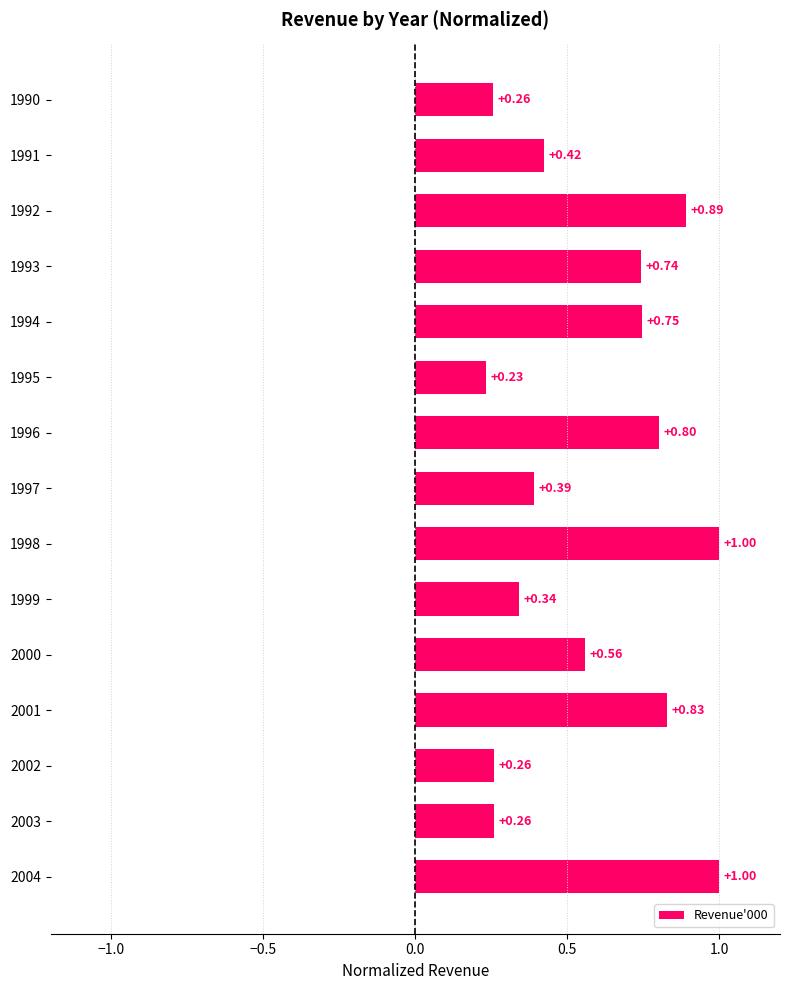

At which label is the value closest to 0?

1995